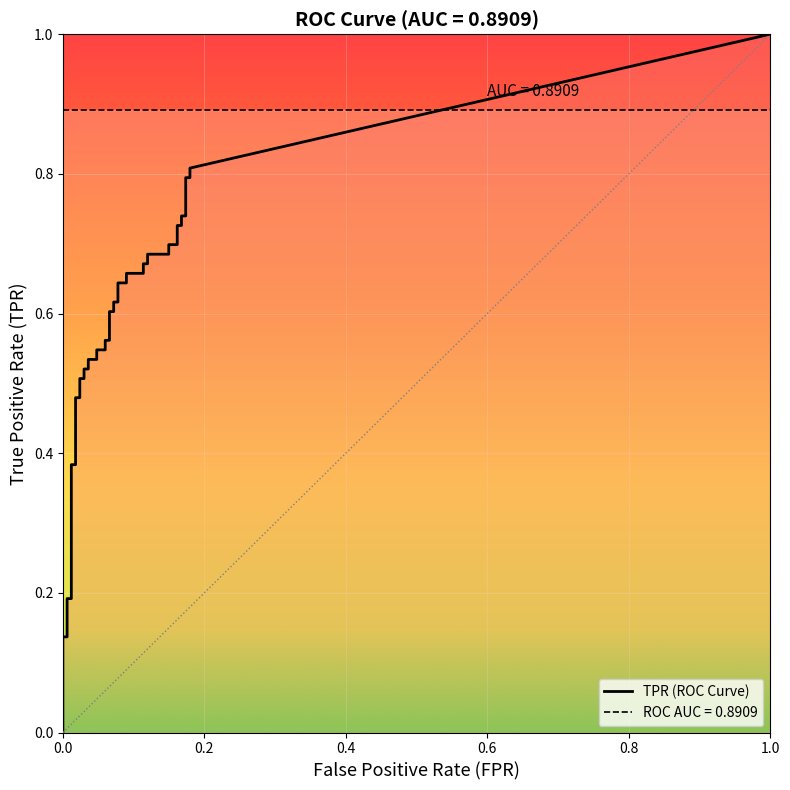

Which has a higher value, 29 or 33?

33